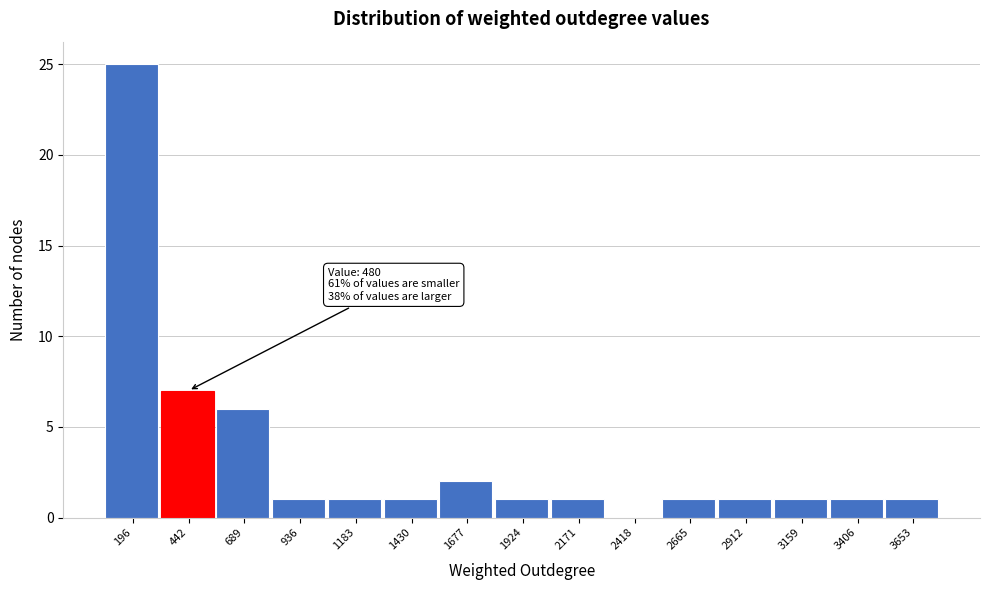

Reading right to left, list all the values displayed in this chart.

3653=1	3406=1	3159=1	2912=1	2665=1	2418=0	2171=1	1924=1	1677=2	1430=1	1183=1	936=1	689=6	442=7	196=25